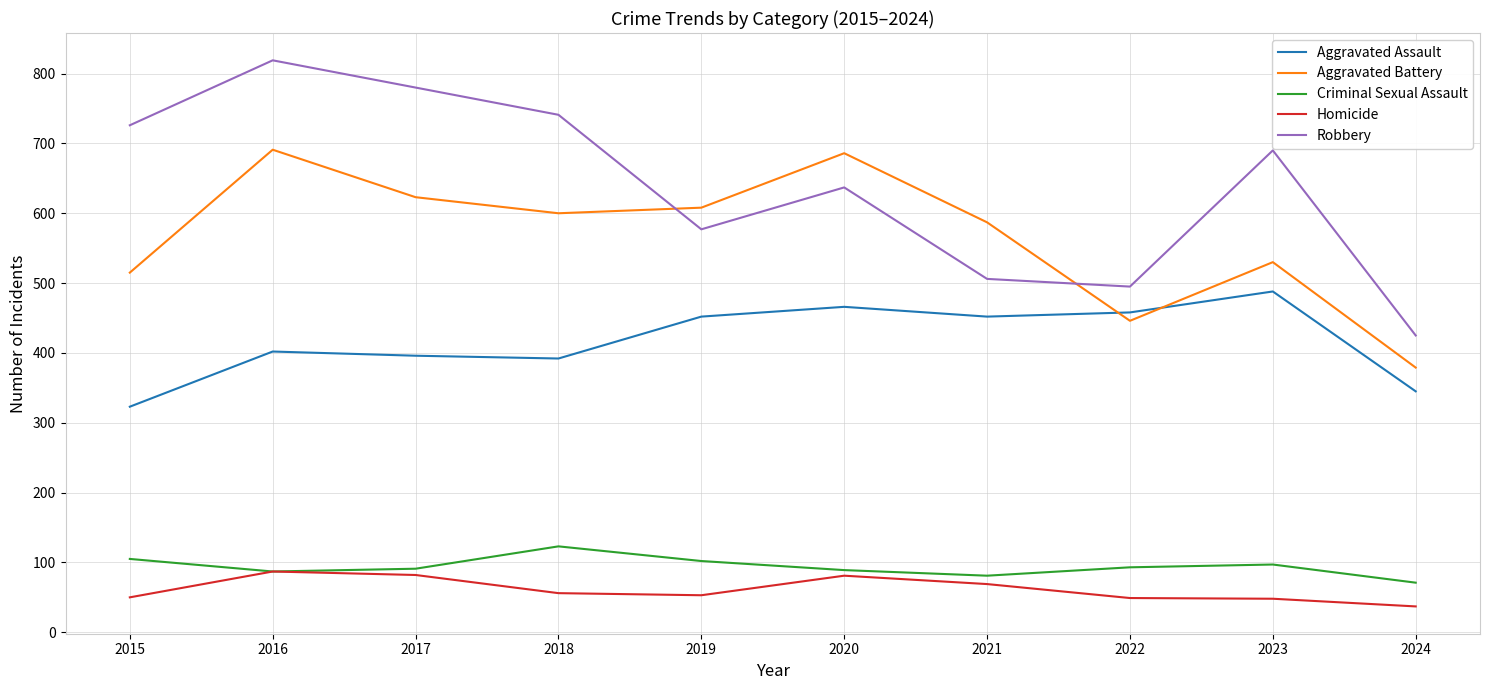

At 2018, list the series in order from smallest to largest.

Homicide, Criminal Sexual Assault, Aggravated Assault, Aggravated Battery, Robbery